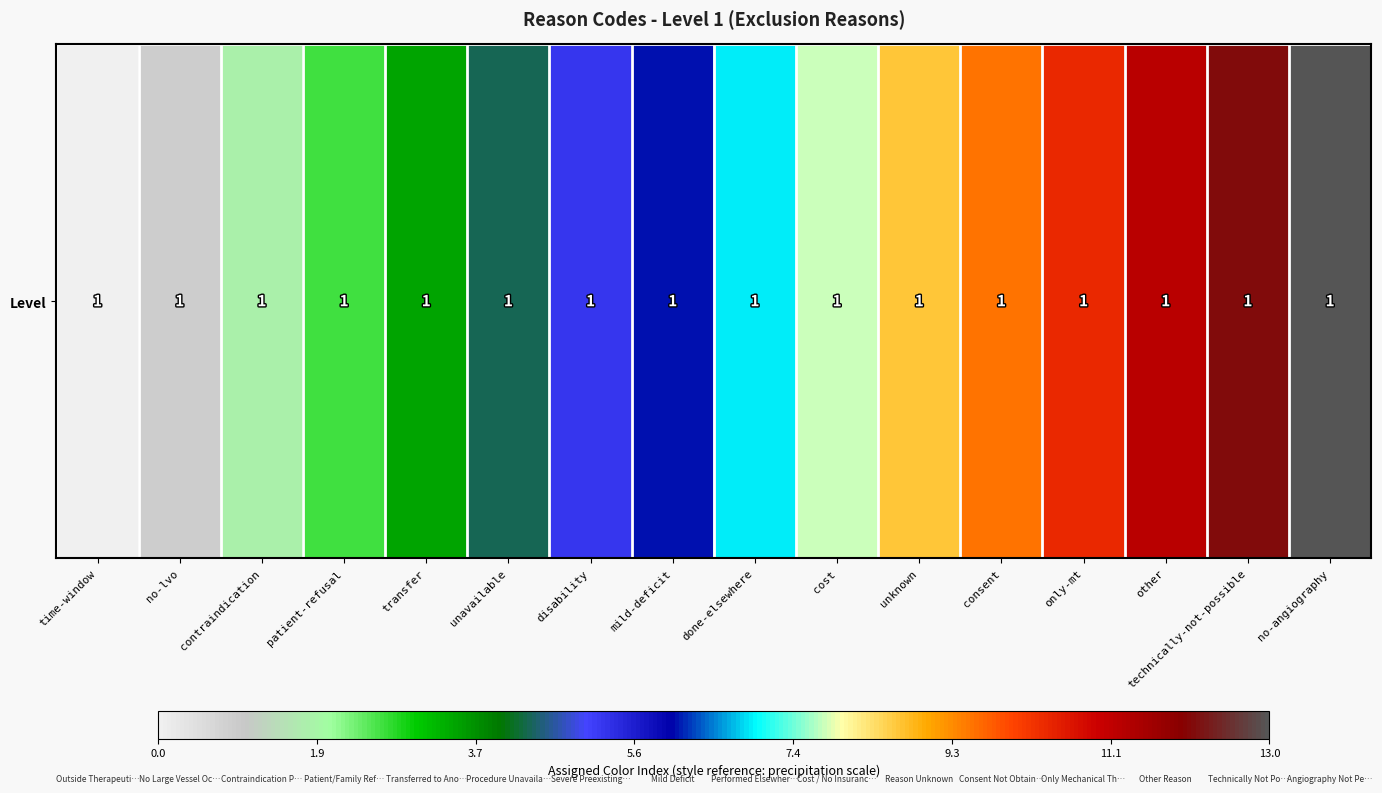

Reading left to right, transcribe all the data shown in this chart.

0.0	0.9	1.7	2.6	3.5	4.3	5.2	6.1	6.9	7.8	8.7	9.5	10.4	11.3	12.1	13.0